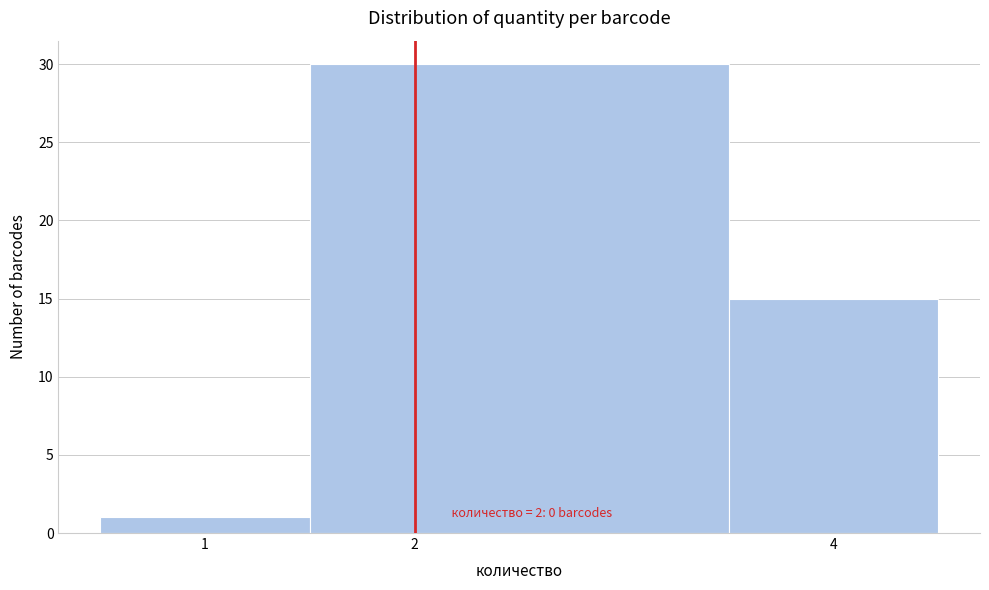

Over which range of the x-axis is the bar tallest?

1.5 to 3.5